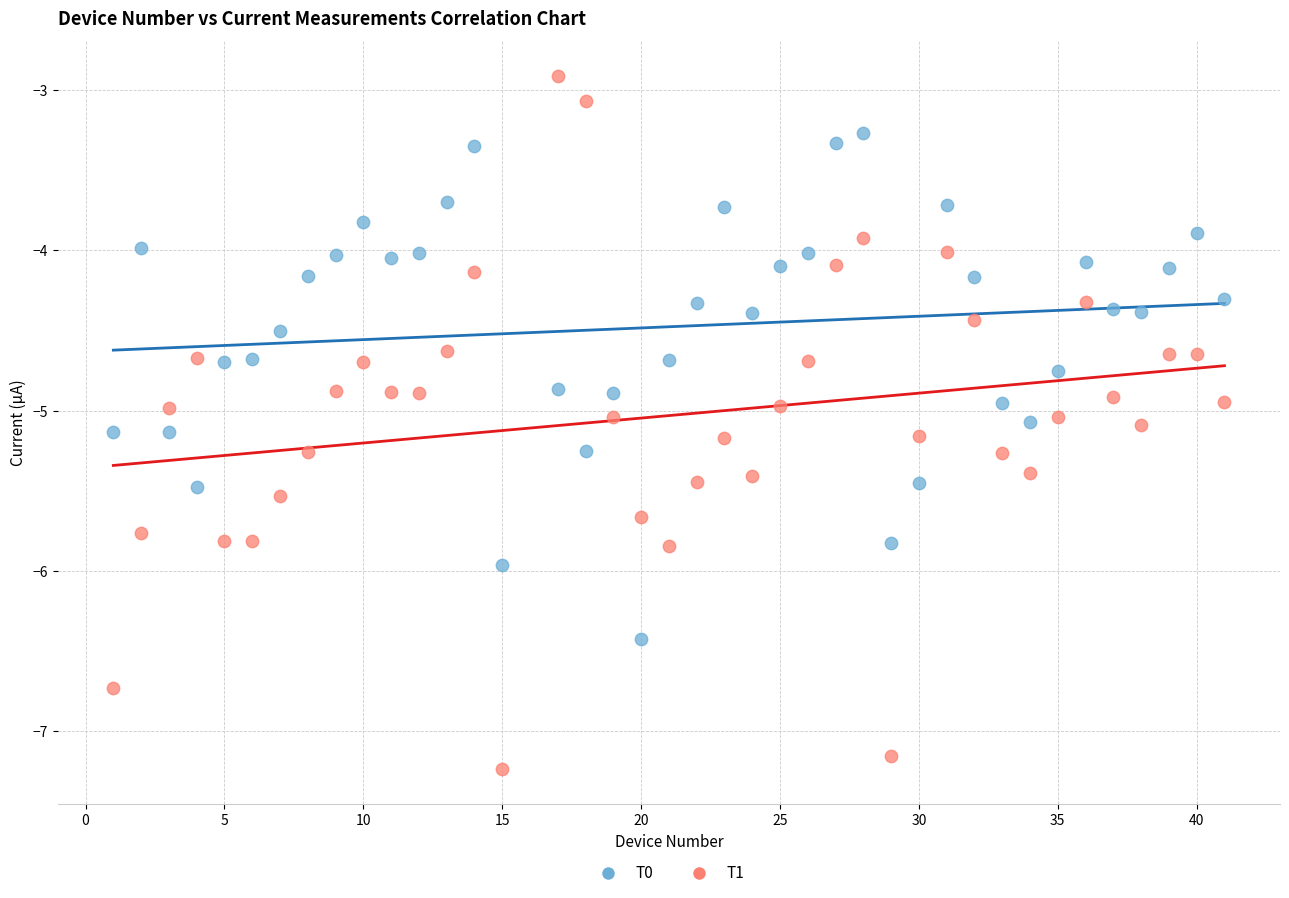

Which series contains the highest Y value?

T1